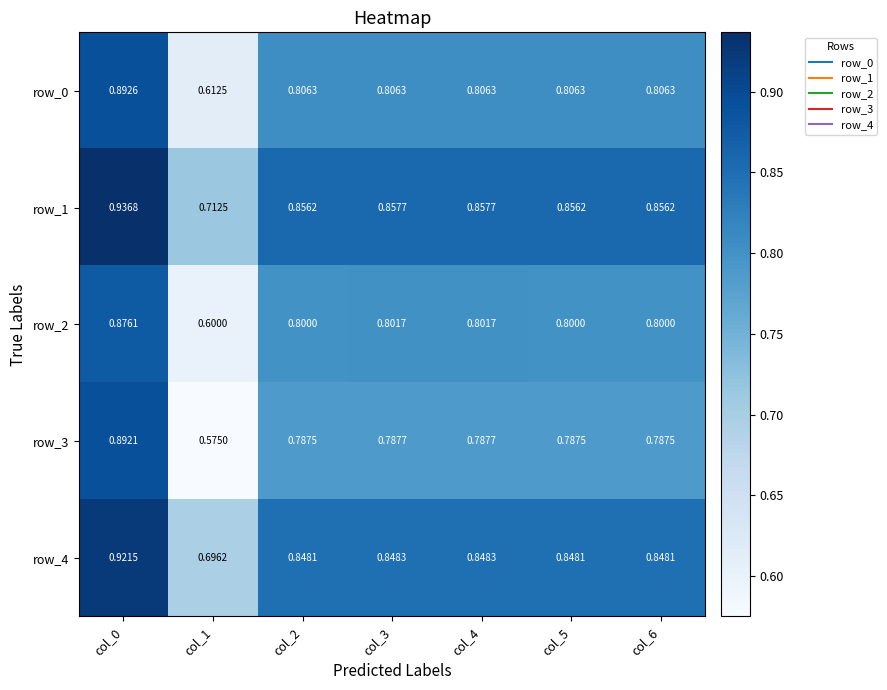

At which label is row_0 closest to 0?

col_1